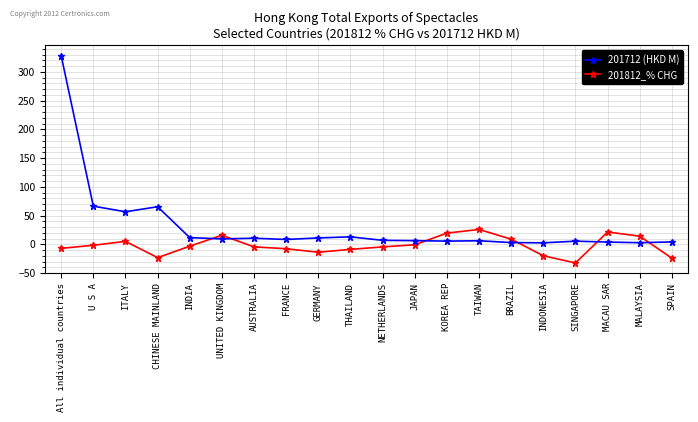

At ITALY, list the series in order from smallest to largest.

201812_% CHG, 201712 (HKD M)